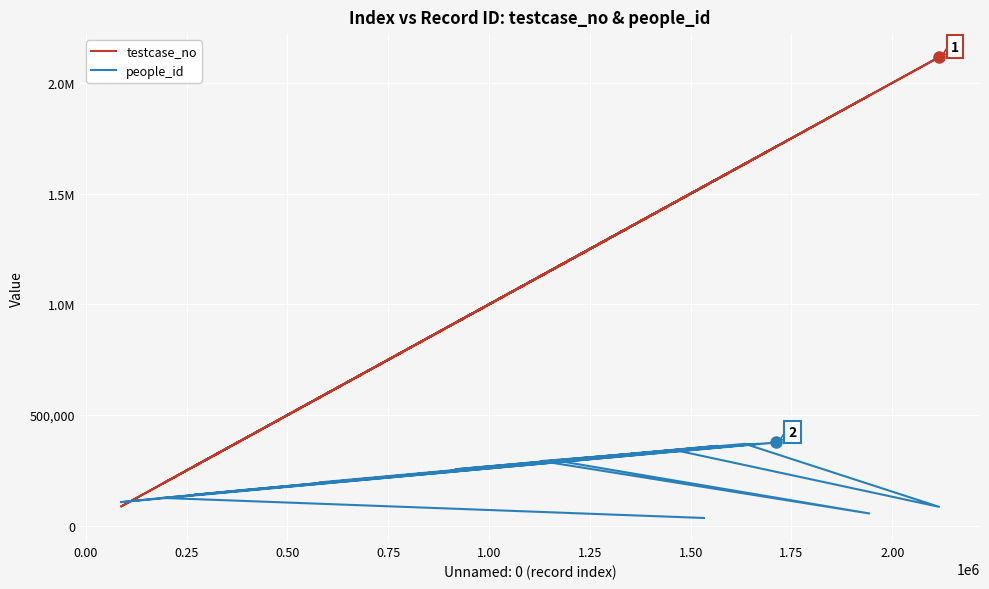

What are all the series names shown in the legend?

testcase_no, people_id